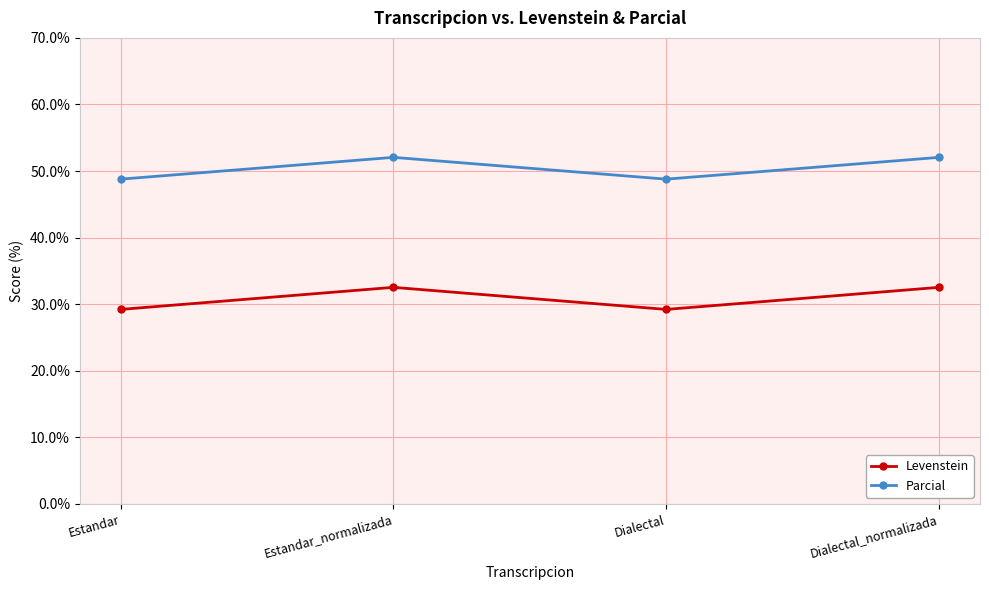

What is the sum of the Parcial values at Estandar_normalizada and Dialectal?

100.8